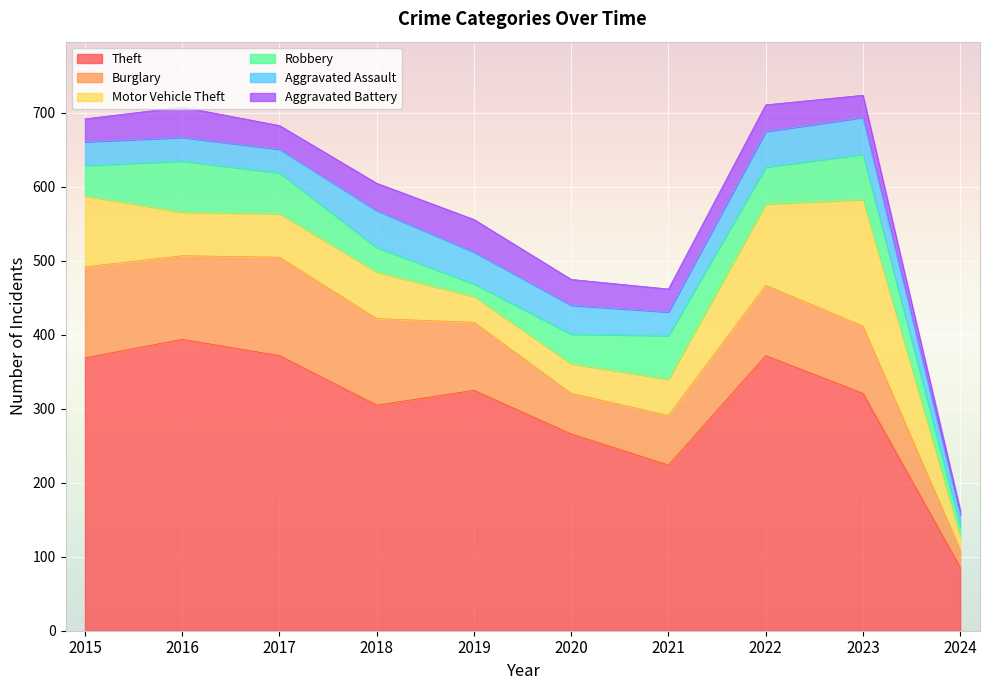

Which series changed the most between 2016 and 2020?

Theft